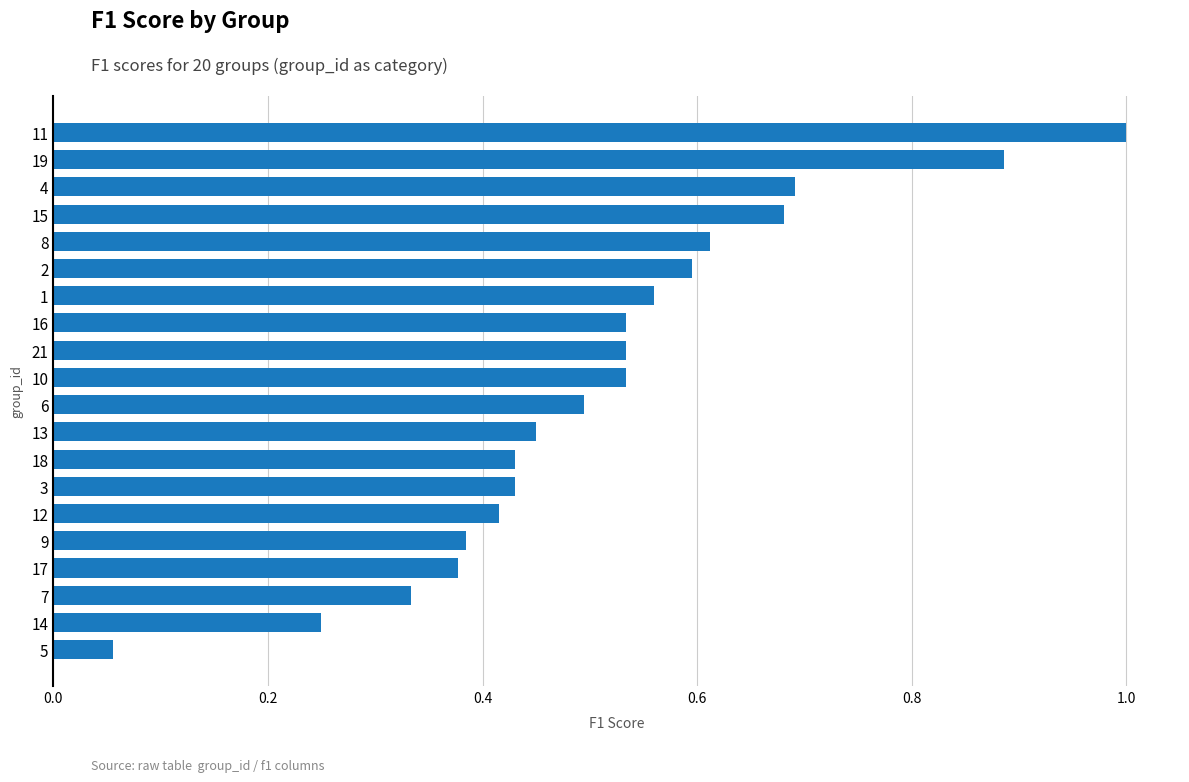

What is the sum of all values?

10.2